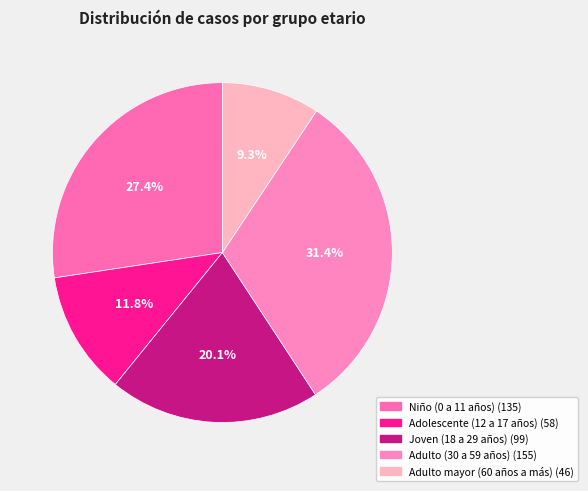

Between Adulto (30 a 59 años) and Adulto mayor (60 años a más), which is larger?

Adulto (30 a 59 años)